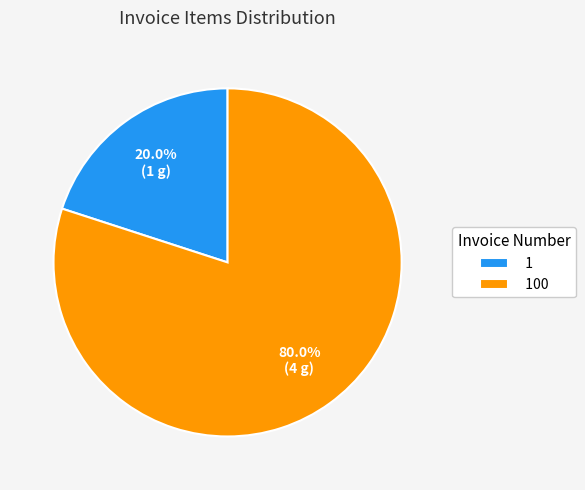

Combined, do 100 and 1 account for over 50%?

Yes